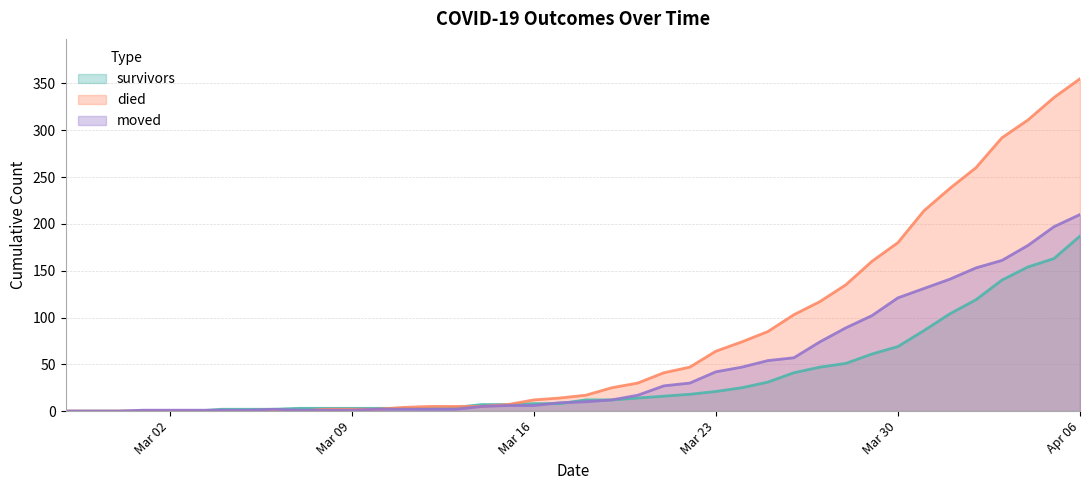

Rank the series by their maximum value, from lowest to highest.

survivors, moved, died